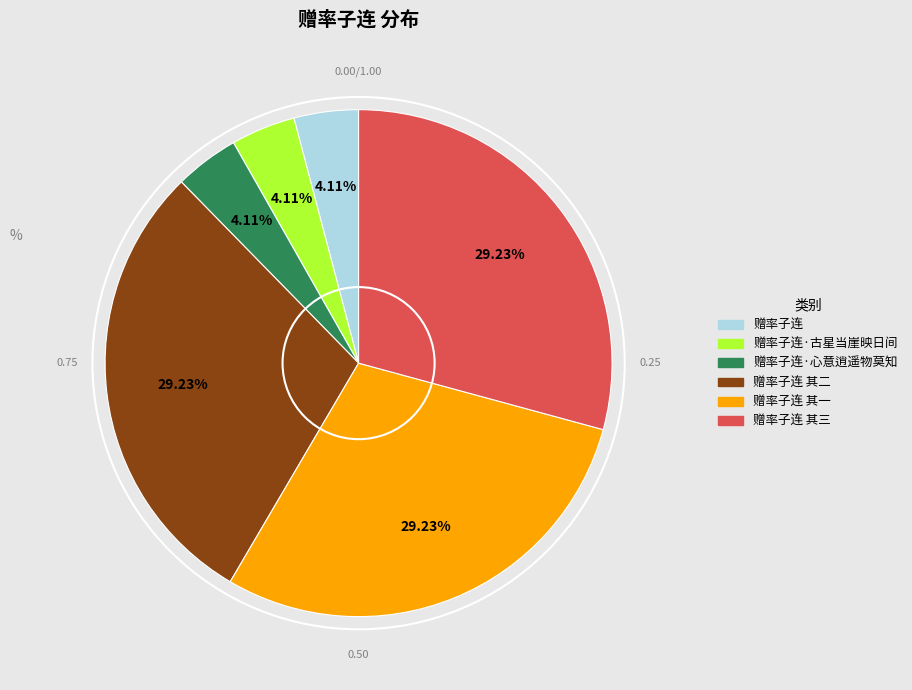

Does any single category account for the majority?

No